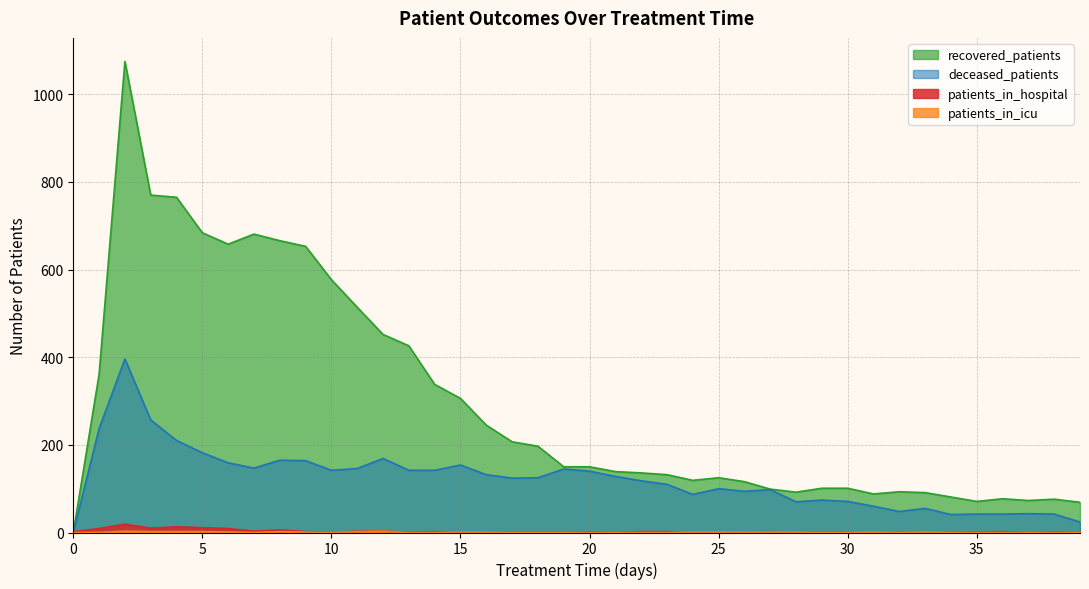

Which series has the largest range (max minus min)?

recovered_patients